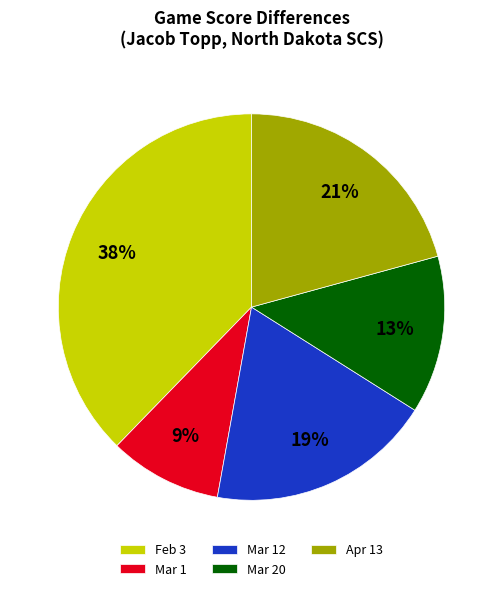

How many segments does this pie chart have?

5